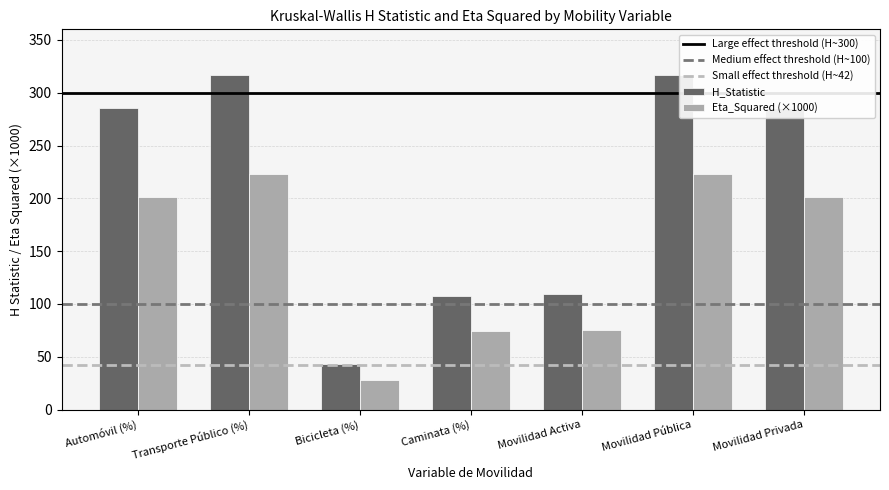

What is the difference between the maximum and minimum values in the H_Statistic series?

273.8